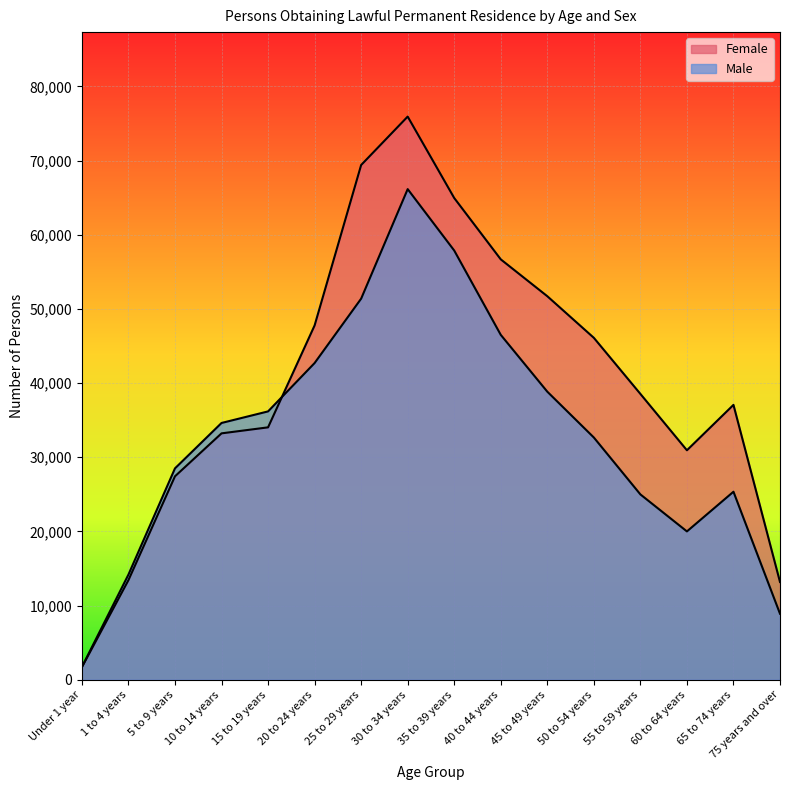

Reading right to left, extract all data points from this chart.

Female: 13180	37060	30940	38540	46100	51710	56680	64950	75930	69400	47770	34030	33220	27430	13430	1690
Male: 8900	25350	20000	24990	32660	38840	46500	57870	66150	51380	42700	36180	34620	28500	14180	1720